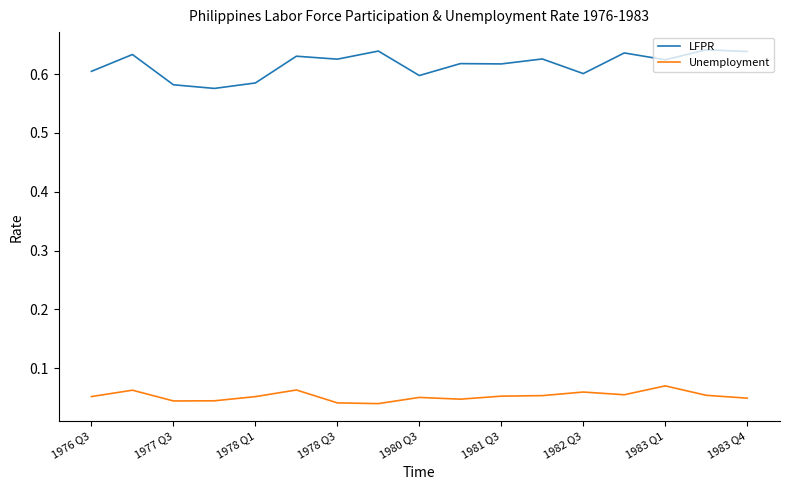

Which series has the largest total across all categories?

LFPR